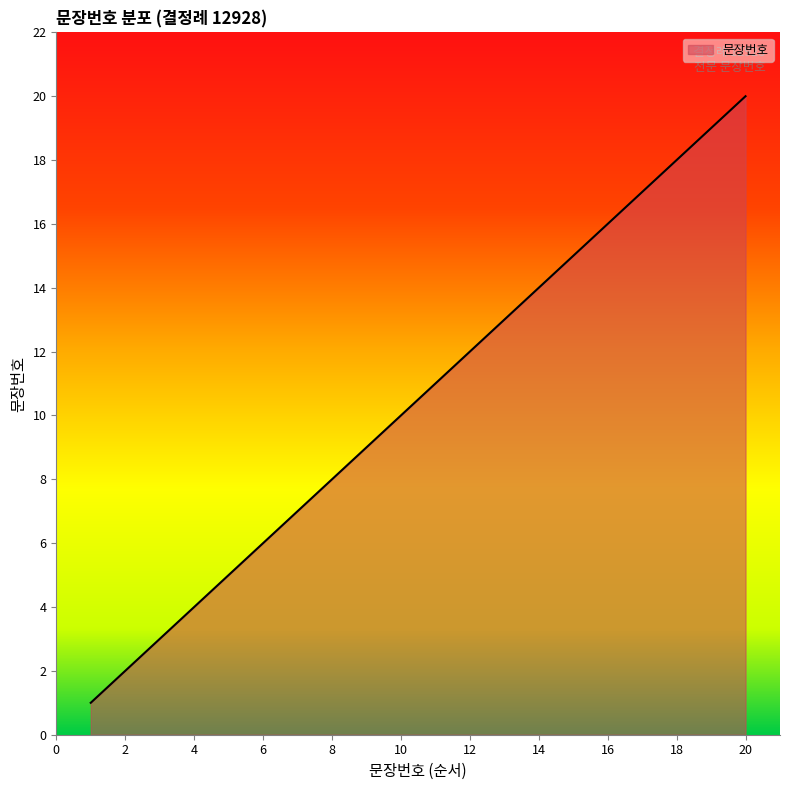

What is the difference between the maximum and minimum values?

19